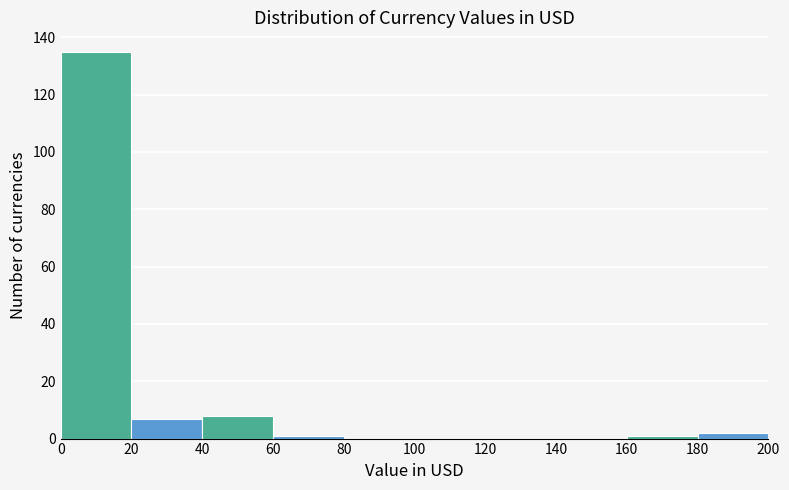

Over which range of the x-axis is the bar tallest?

0 to 20